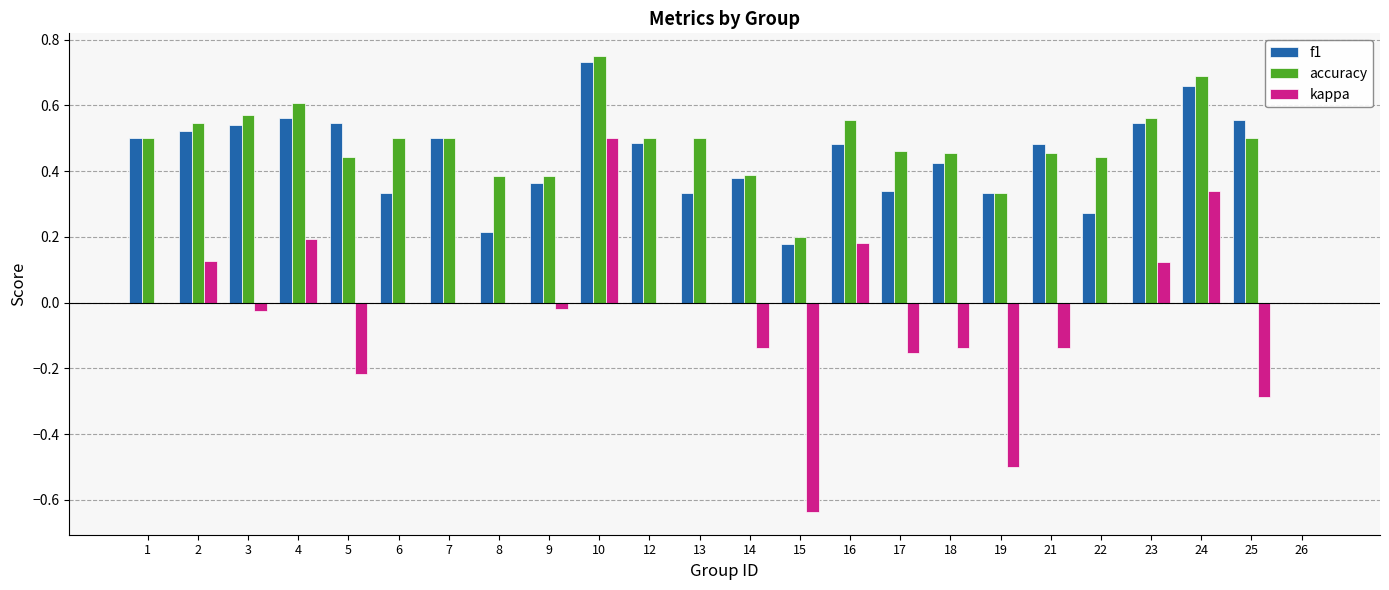

How many values in the accuracy series exceed 0?

23